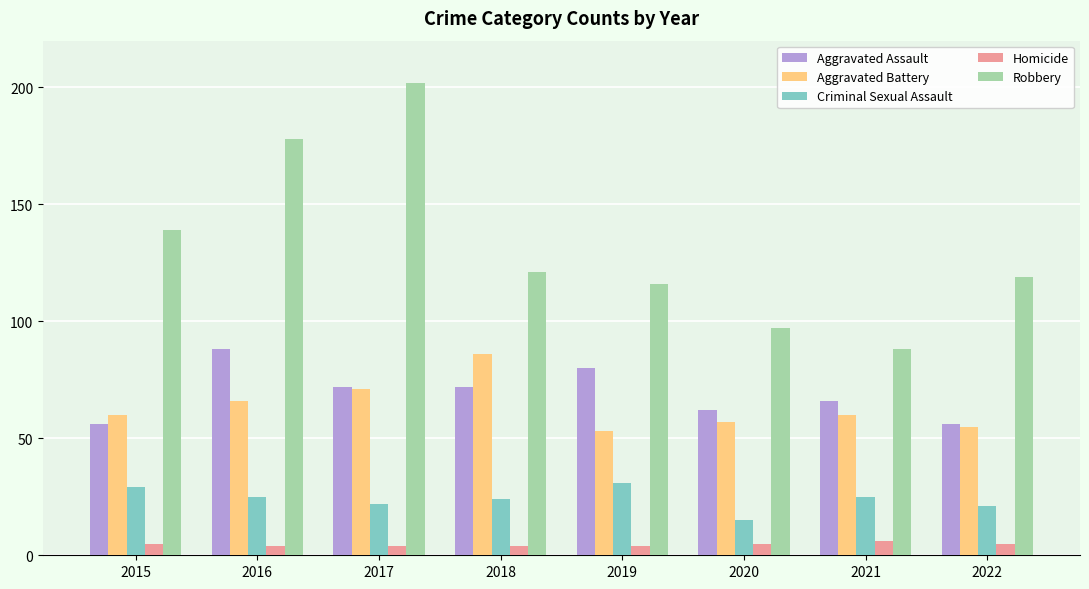

How many data points does each series have?

8